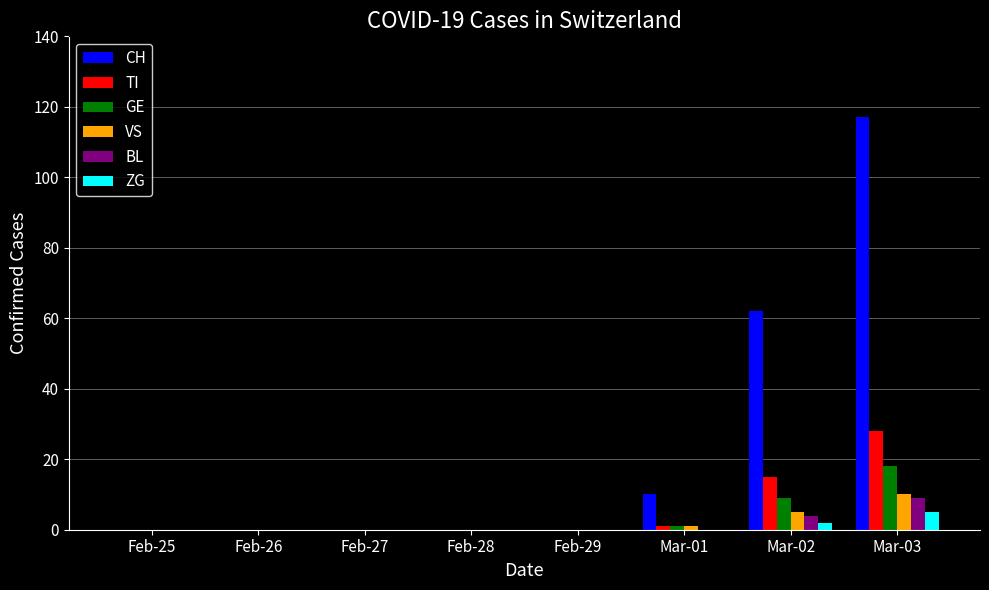

What are all the series names shown in the legend?

CH, TI, GE, VS, BL, ZG